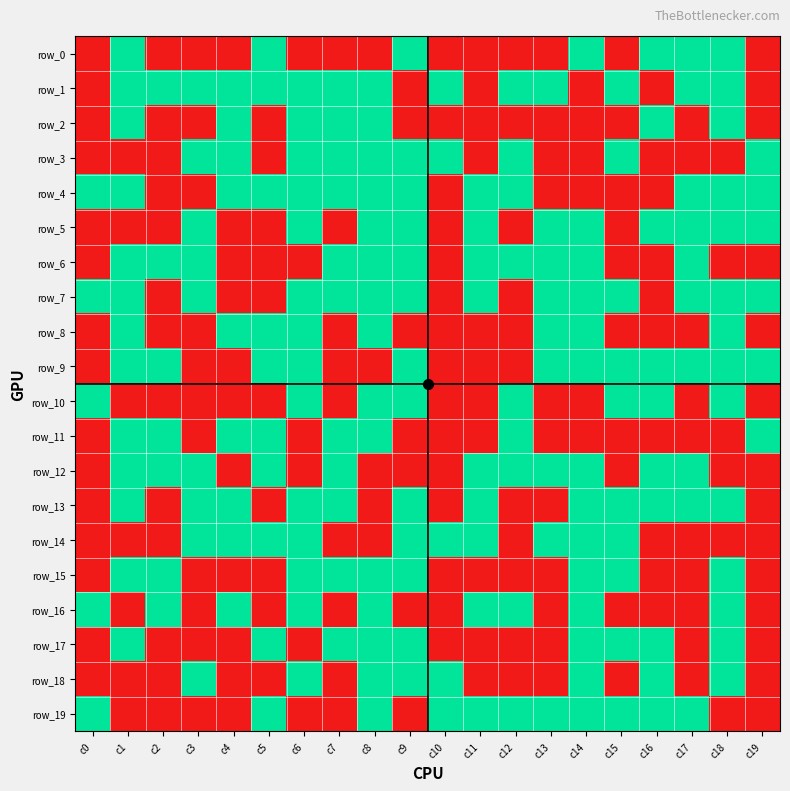

Which category has the highest value across all series?

c1